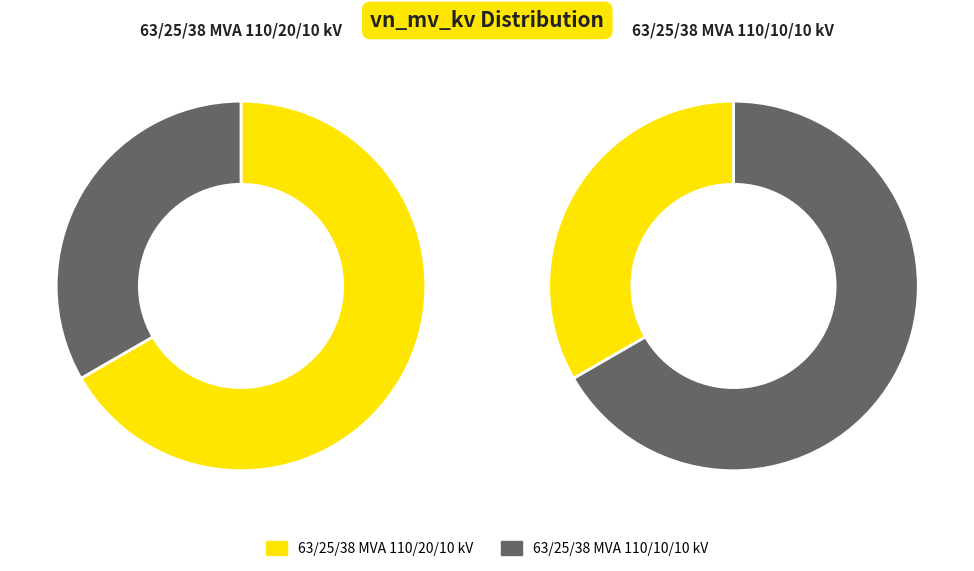

Approximately how many times larger is the value at 63/25/38 MVA 110/10/10 kV compared to 63/25/38 MVA 110/20/10 kV?

0.5